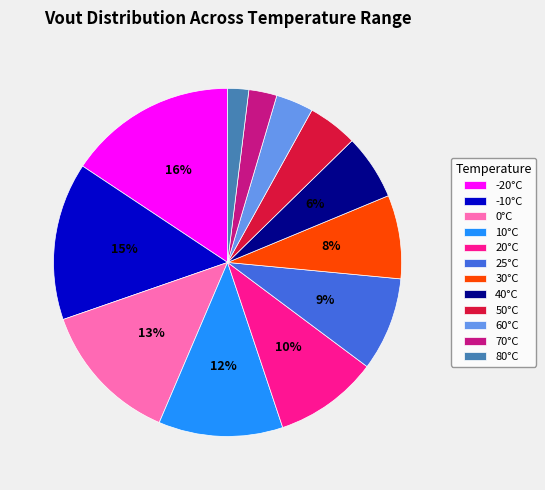

Combined, do 0°C and 60°C account for over 50%?

No